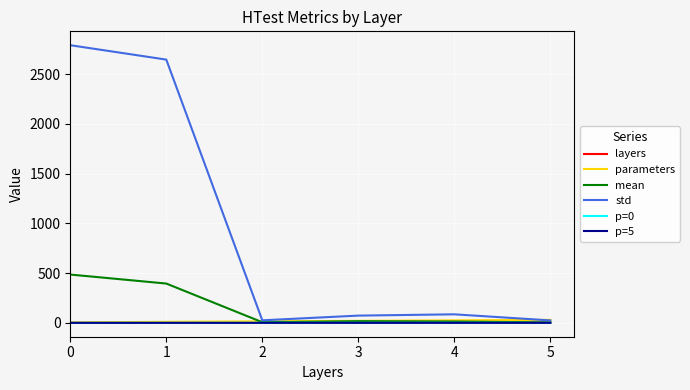

Which series has the widest spread of values?

std